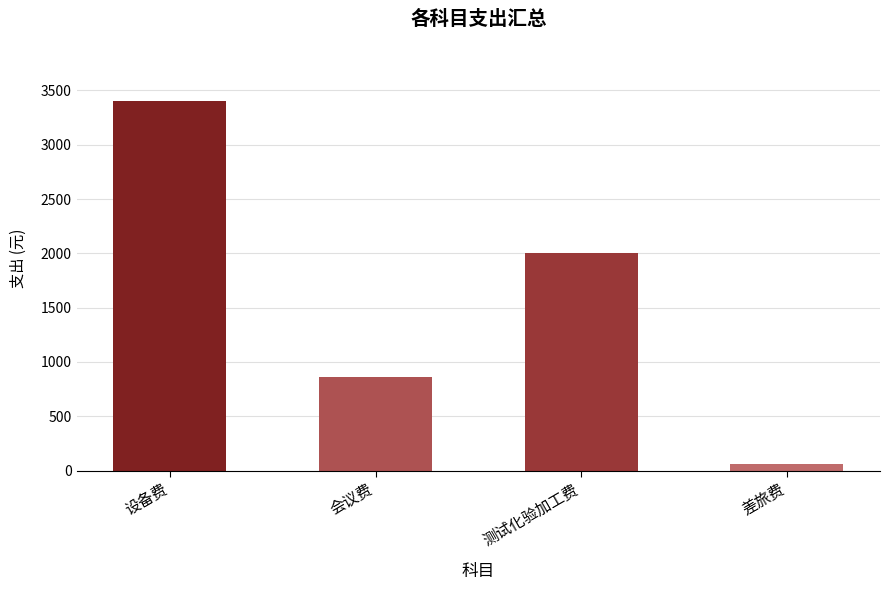

What is the sum of all values?

6329.3